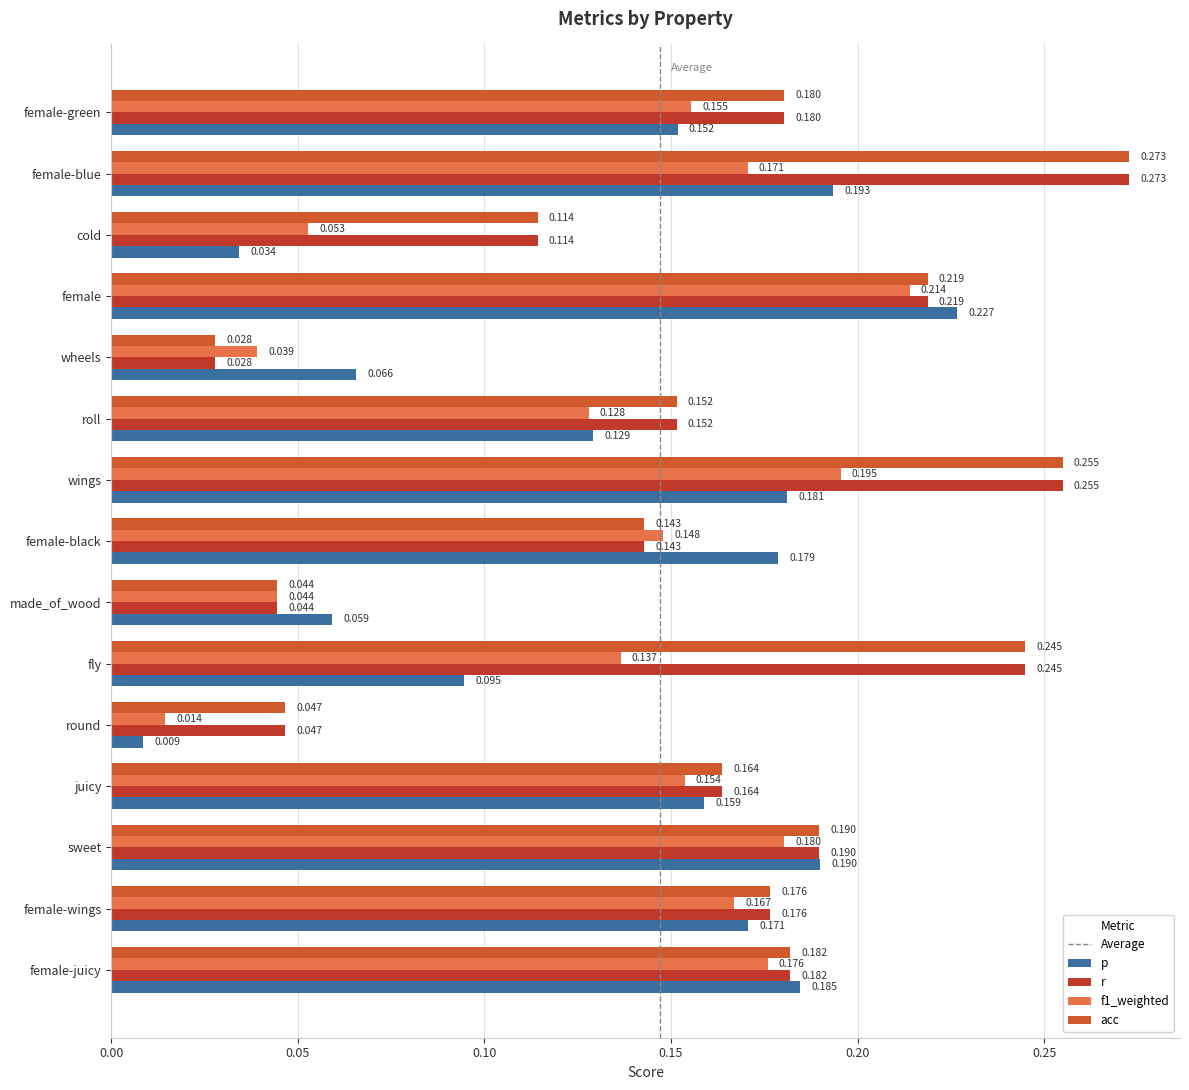

Is the value of acc at female-wings greater than the value of f1_weighted at wings?

No